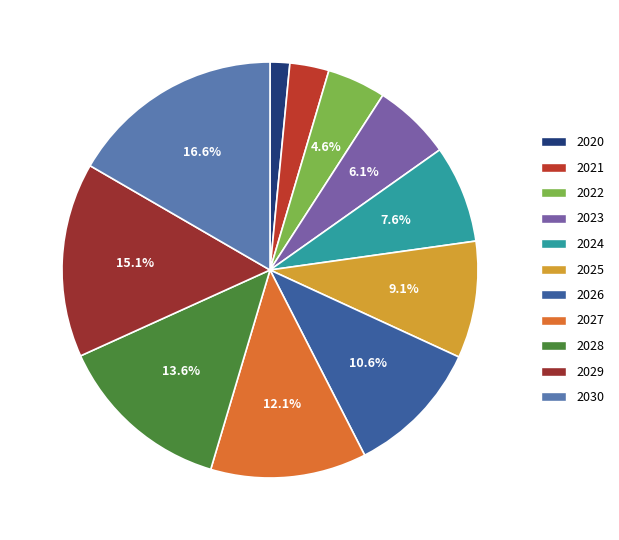

Rank the categories by value from lowest to highest.

2020, 2021, 2022, 2023, 2024, 2025, 2026, 2027, 2028, 2029, 2030